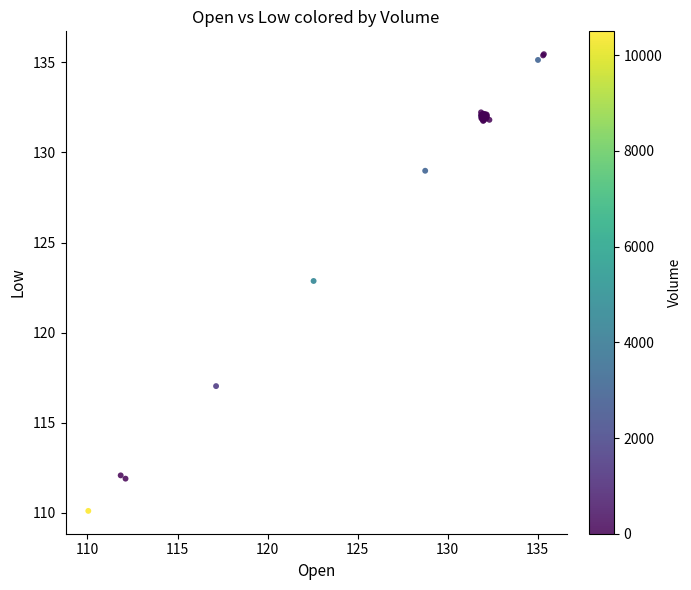

What Y value in the scatter plot is closest to 122?

122.9